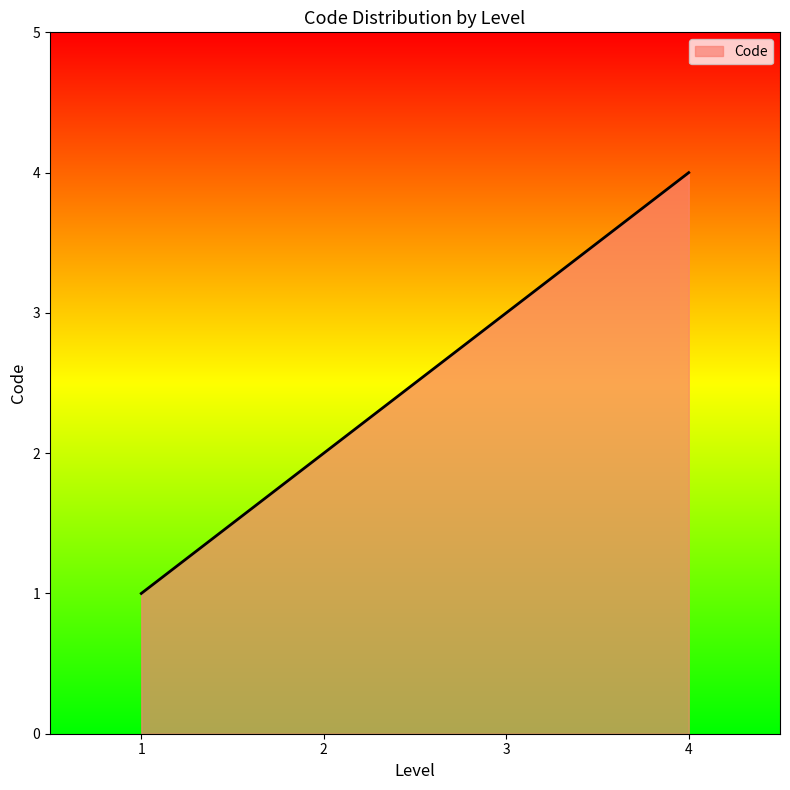

Rank the categories by value from lowest to highest.

1, 2, 3, 4